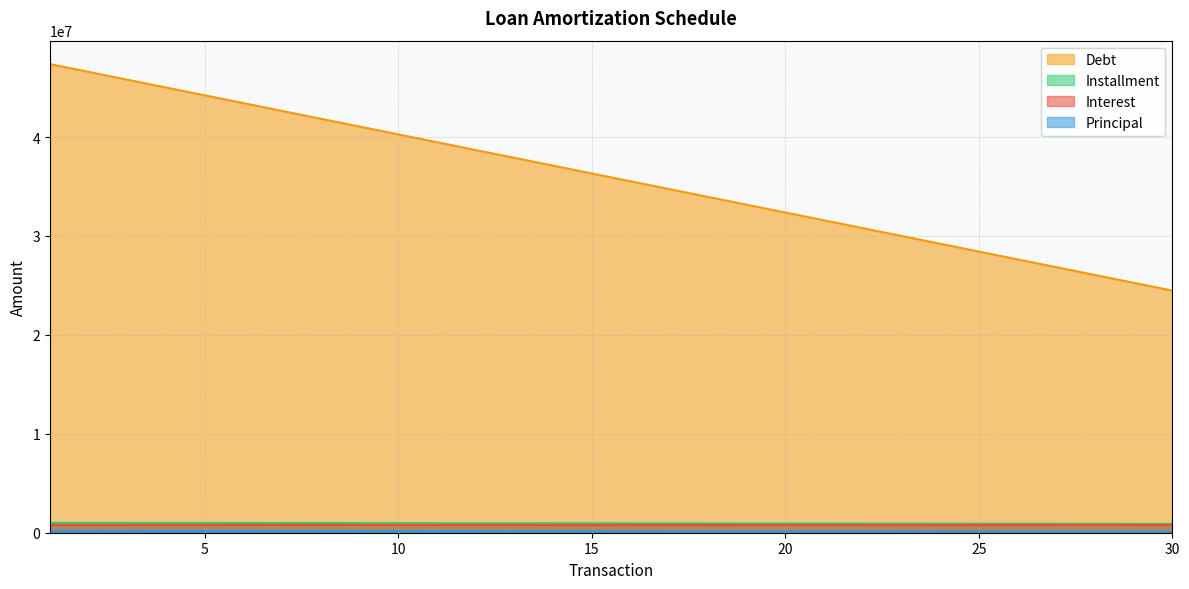

Which label corresponds to the largest value in the chart?

1